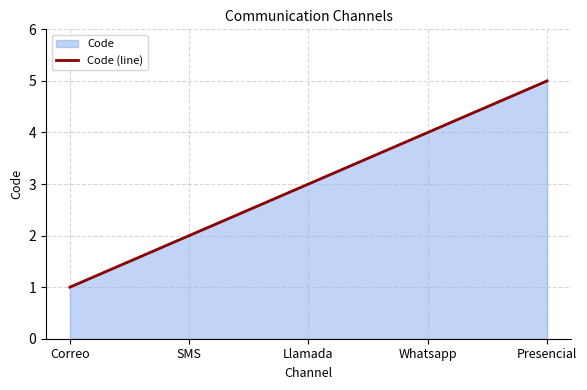

What is the difference between the values at SMS and Correo?

1